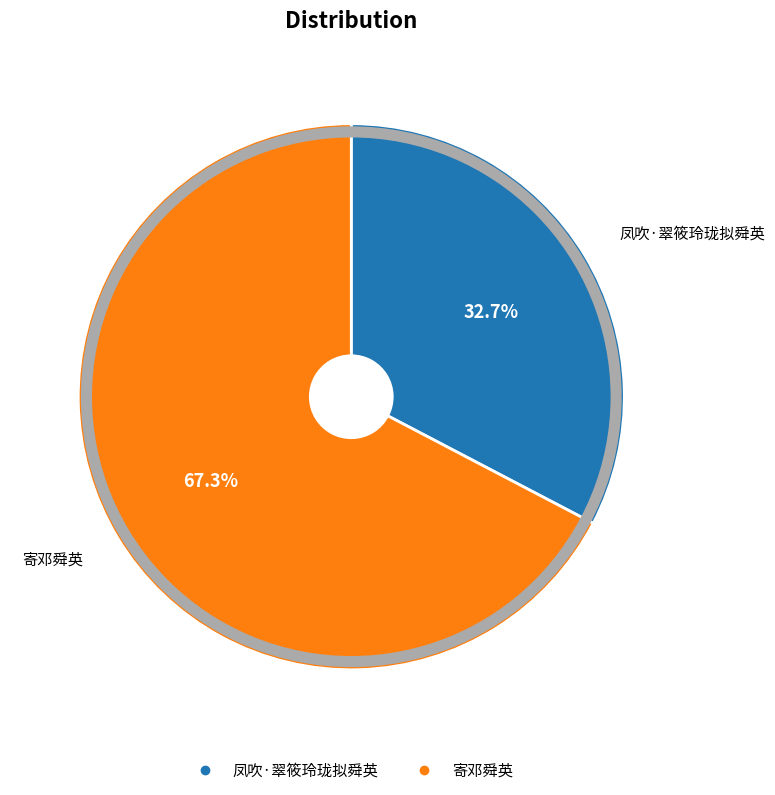

Which slice is the smallest?

凤吹·翠筱玲珑拟舜英